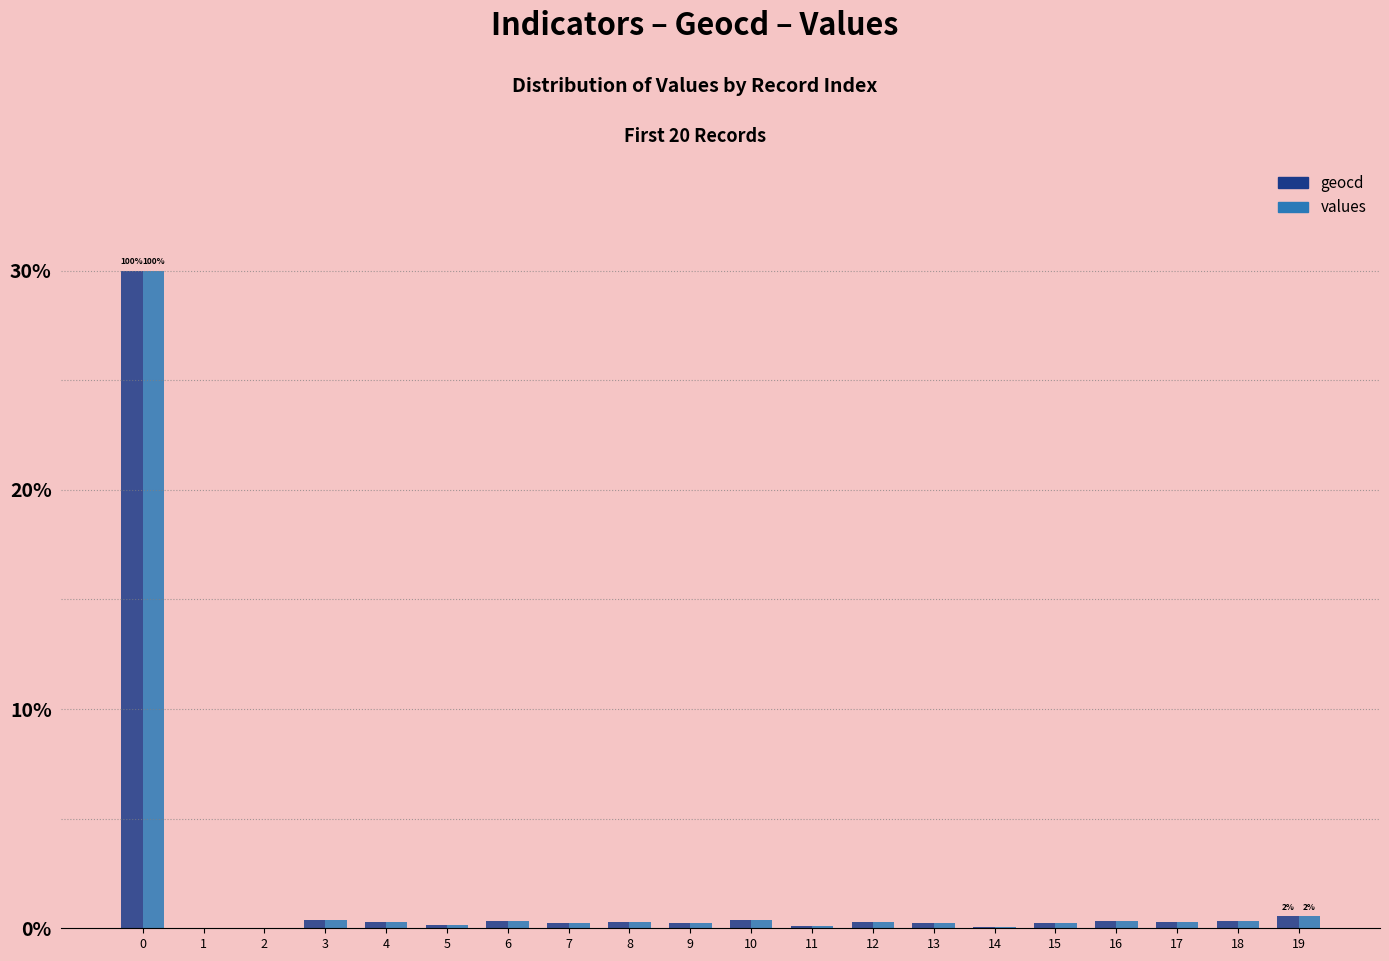

What is the maximum value for geocd?

30.0